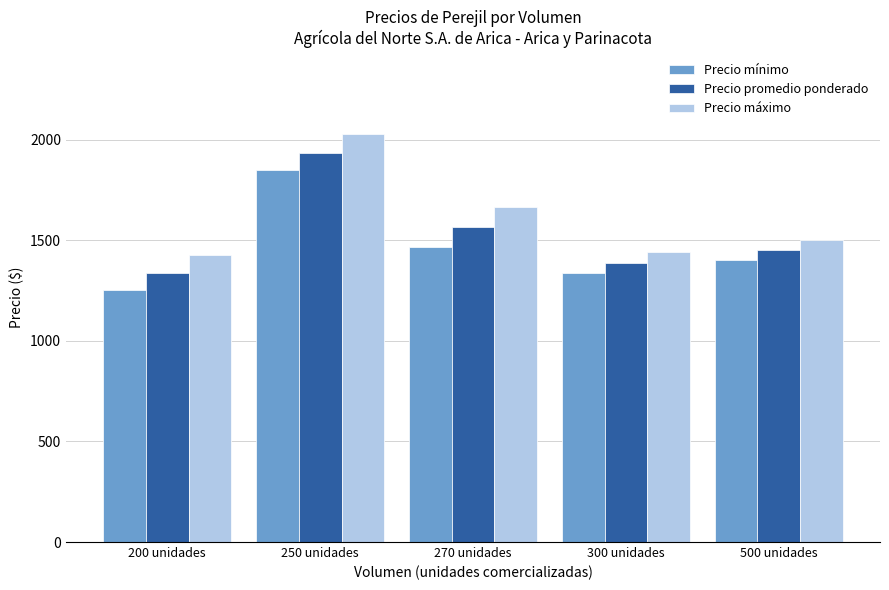

Where is Precio mínimo nearest to the value 1548?

270 unidades